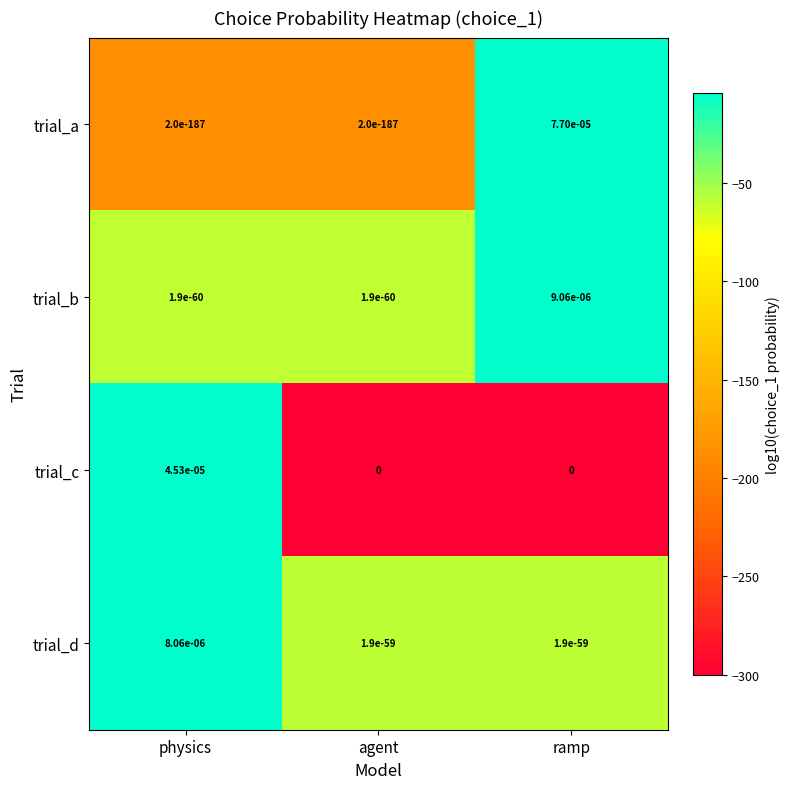

At which category is the sum across all series the highest?

ramp